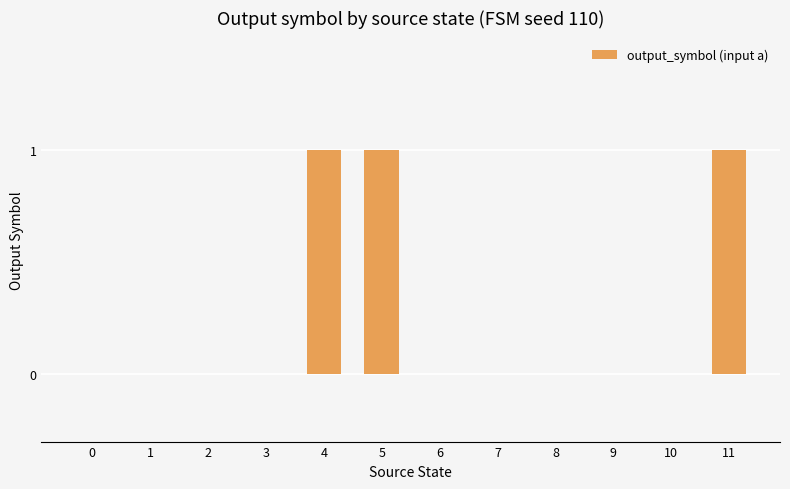

The value at 5 is 1. True or false?

True